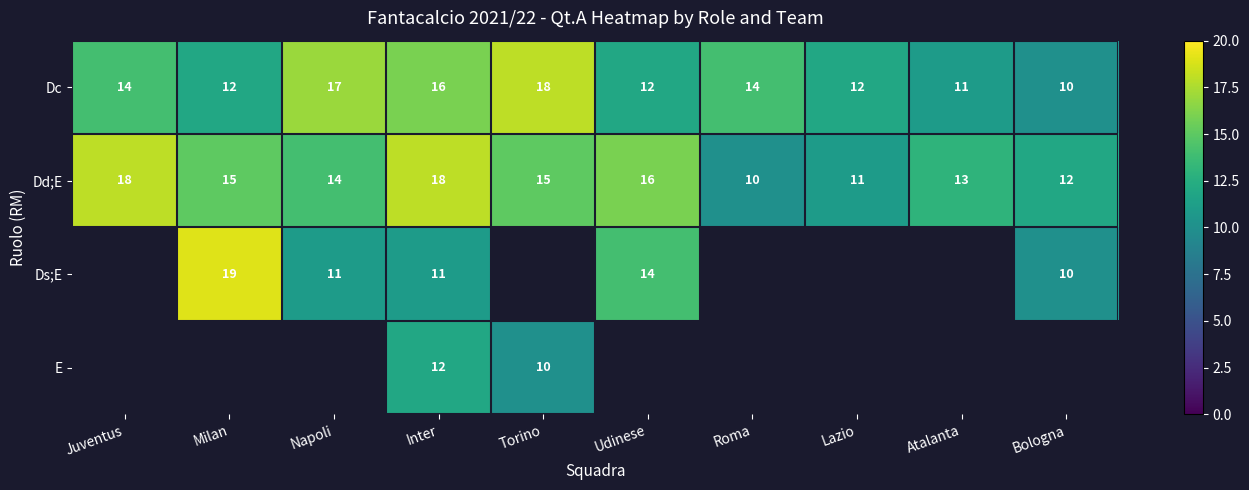

What is the highest value of the Dc series?

18